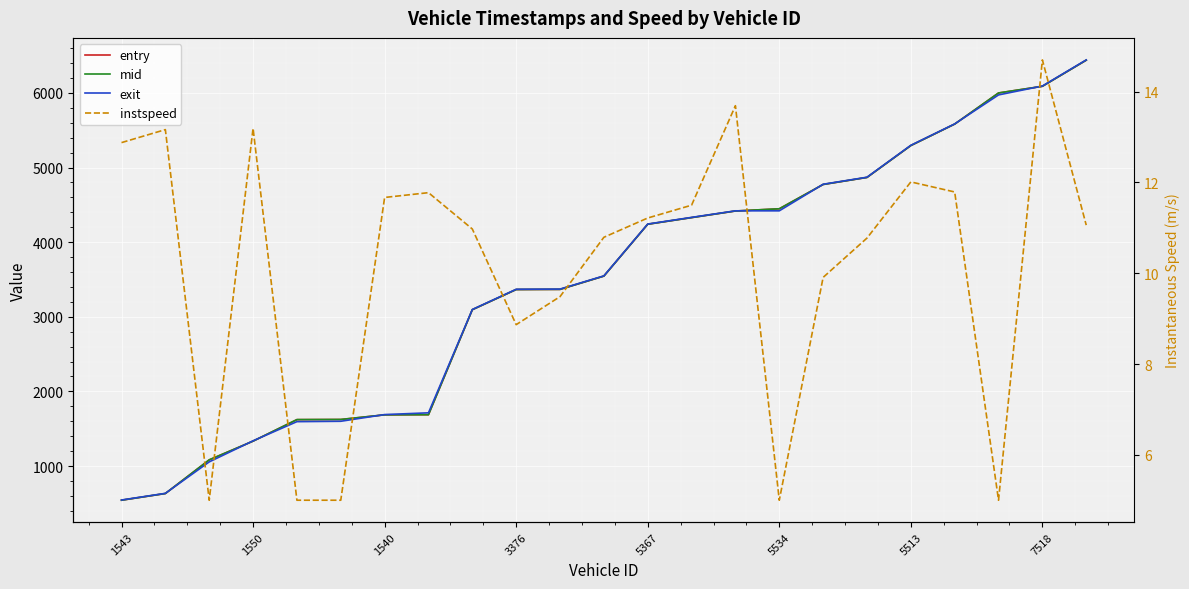

What is the difference between the maximum and minimum values in the exit series?

5897.0